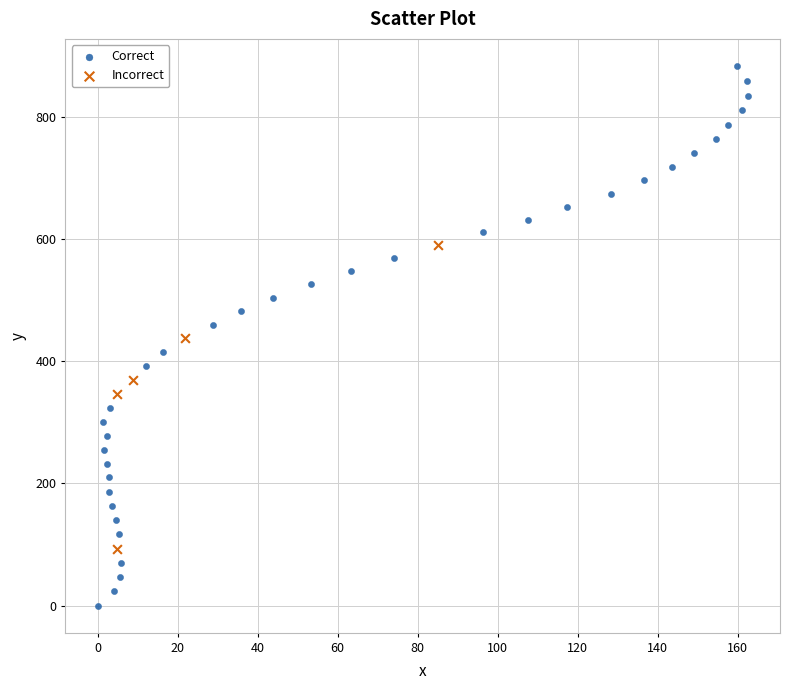

Which series reaches the maximum Y coordinate?

Correct